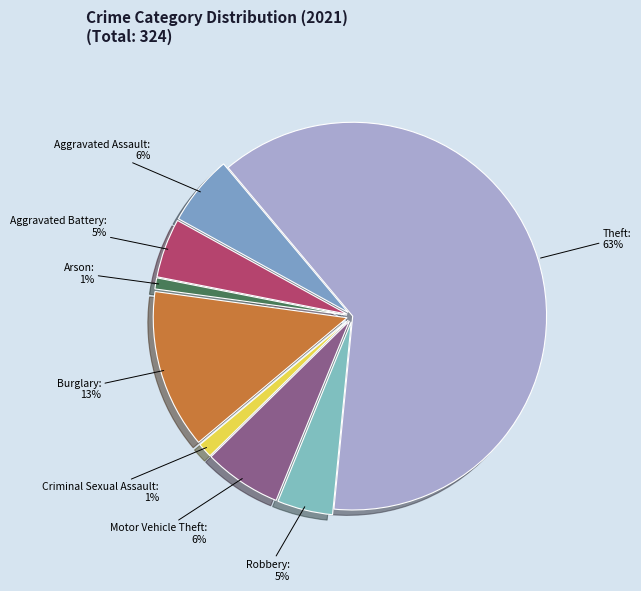

To the nearest percent, what percentage of the pie is Aggravated Assault?

6%